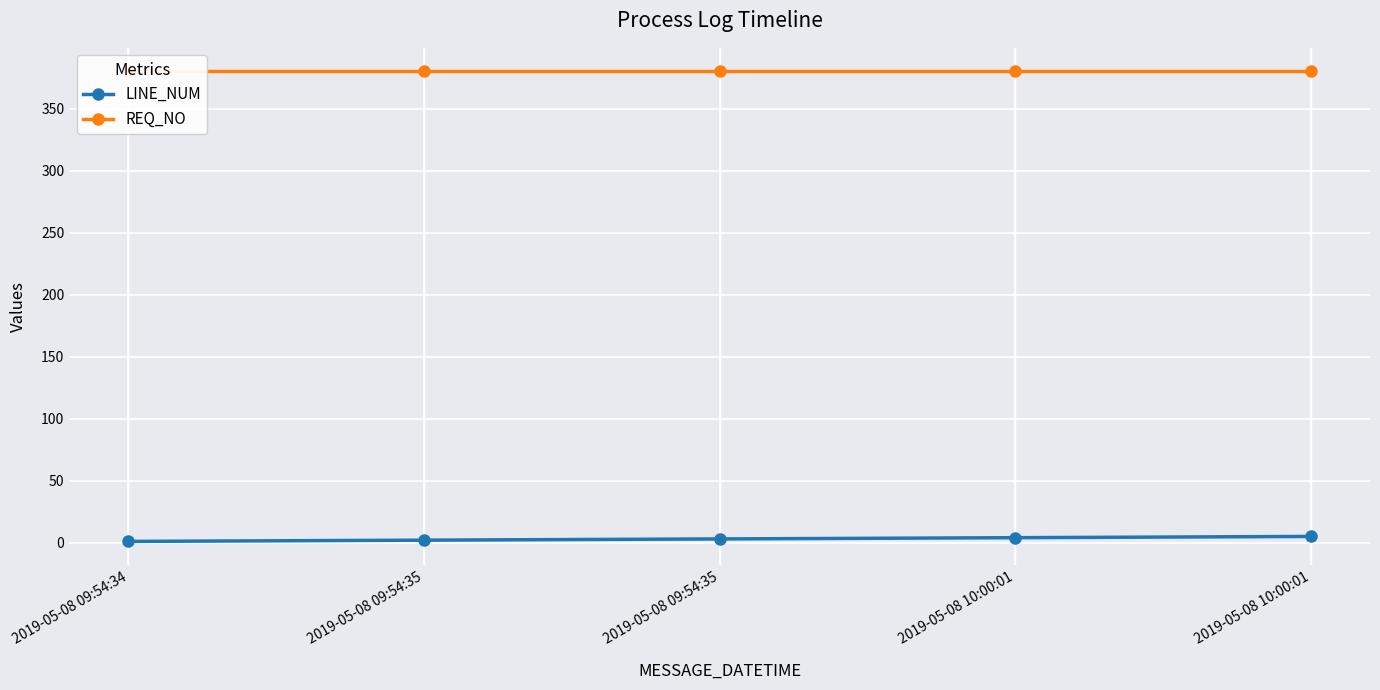

True or false: LINE_NUM and REQ_NO intersect in this chart.

False